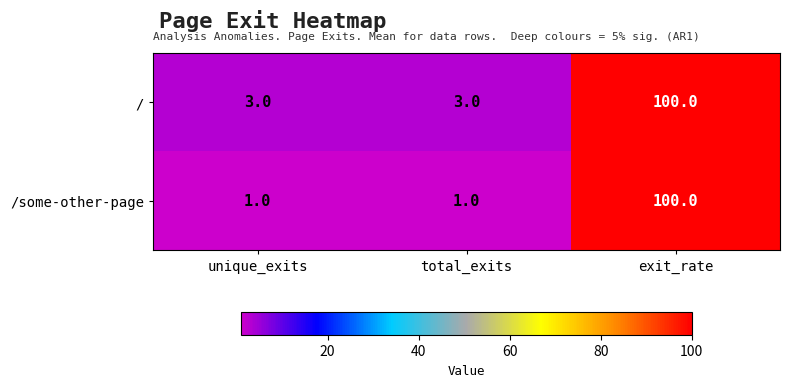

True or false: / has a value of 3 at total_exits.

True